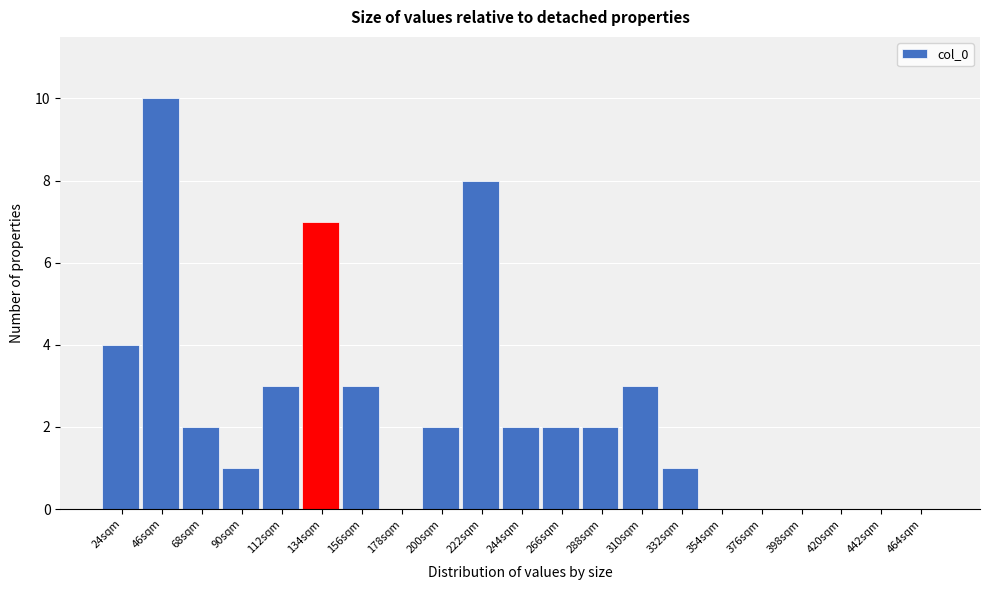

Reading right to left, extract all data points from this chart.

464sqm=0	442sqm=0	420sqm=0	398sqm=0	376sqm=0	354sqm=0	332sqm=1	310sqm=3	288sqm=2	266sqm=2	244sqm=2	222sqm=8	200sqm=2	178sqm=0	156sqm=3	134sqm=7	112sqm=3	90sqm=1	68sqm=2	46sqm=10	24sqm=4